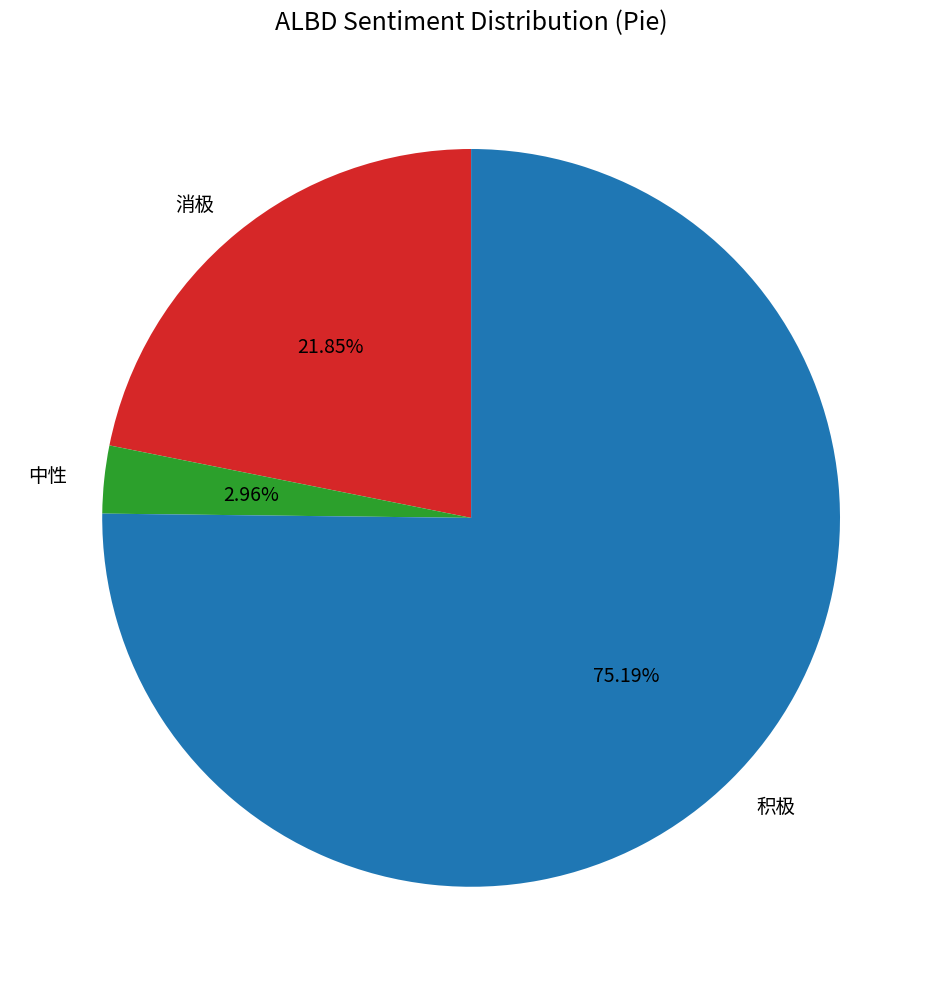

What is the largest slice in the pie chart?

积极